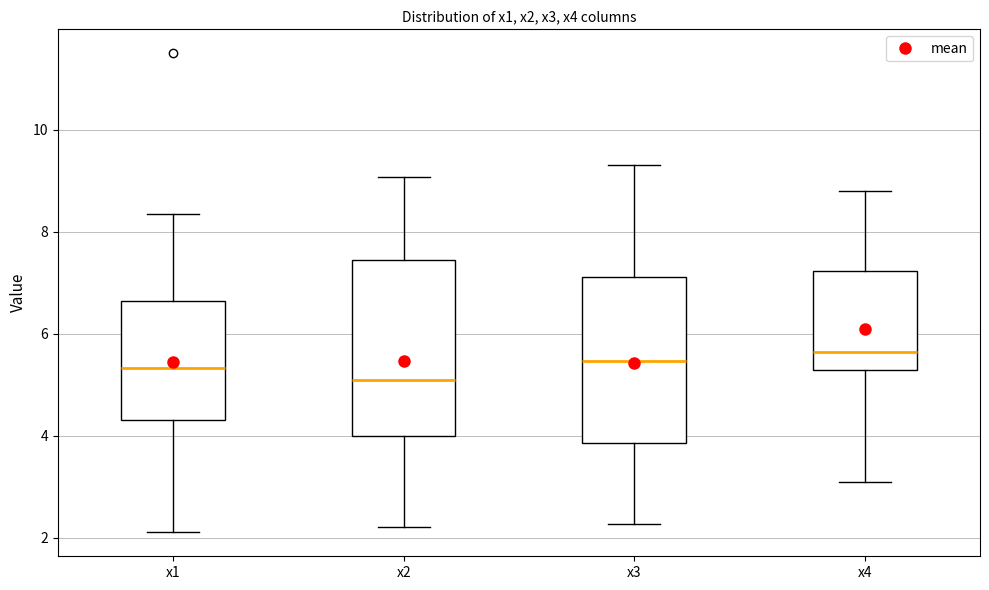

Reading left to right, read every box against the y-axis: the position of its median line, the range the box covers, and the ends of its whiskers. The values are not printed on the chart, so give them approximately, as read against the axis.

x1: median 5.4, box 4.2 to 6.6, whiskers 2.2 to 8.4
x2: median 5.0, box 4.0 to 7.4, whiskers 2.2 to 9.0
x3: median 5.4, box 3.8 to 7.2, whiskers 2.2 to 9.4
x4: median 5.6, box 5.2 to 7.2, whiskers 3.0 to 8.8